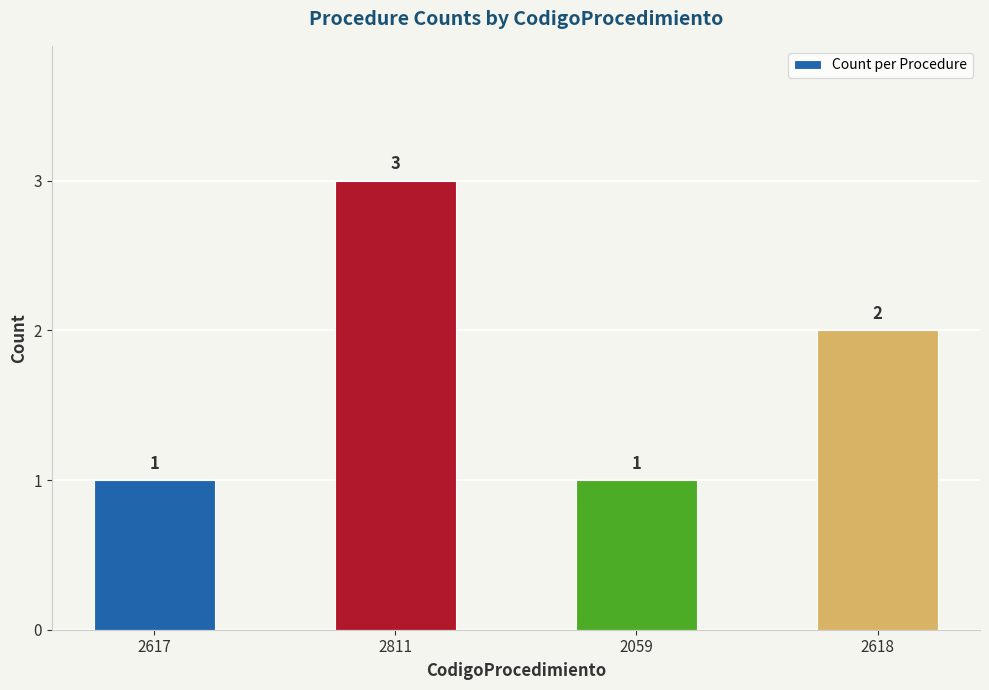

What position from the right is 2059?

2